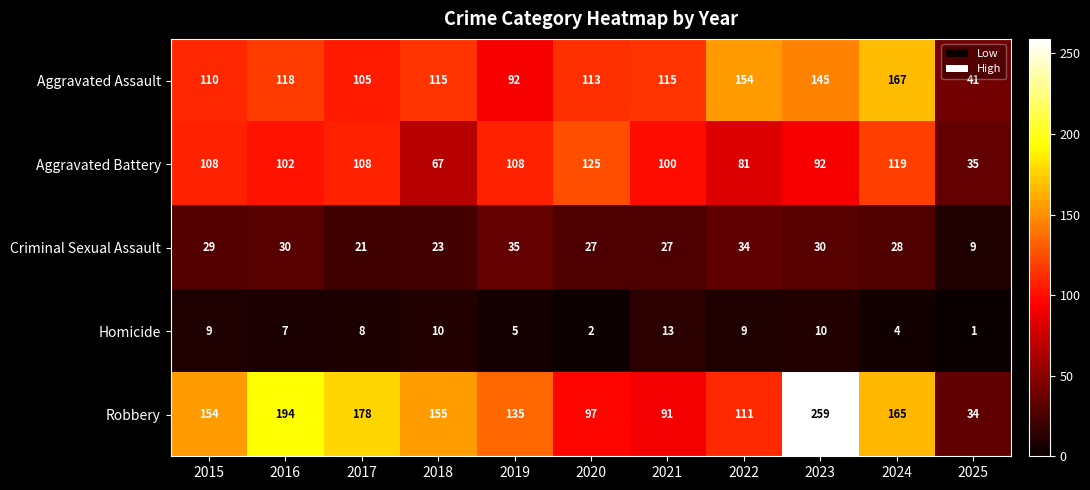

What is the spread (max minus min) of values at 2024?

163